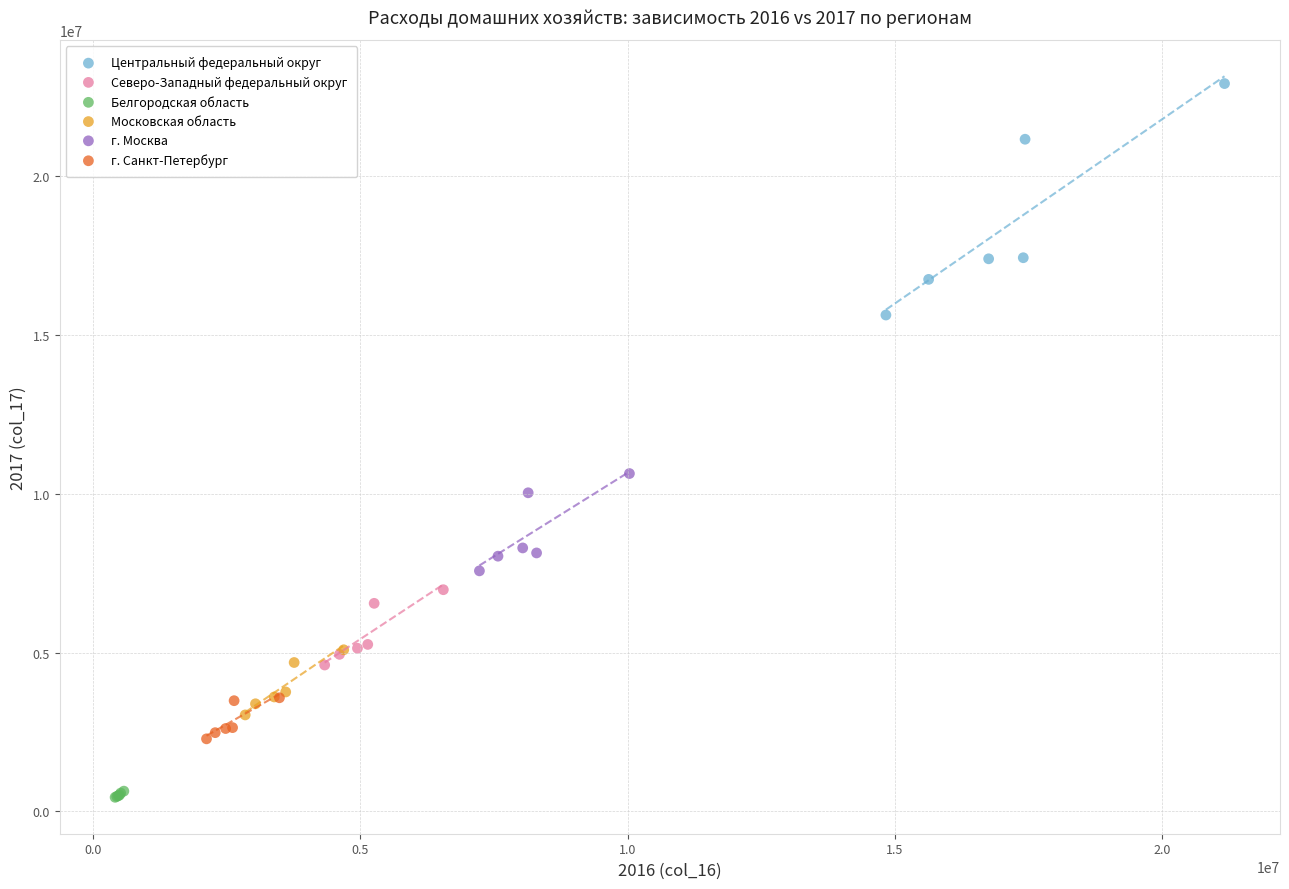

Which series reaches the minimum Y coordinate?

Белгородская область